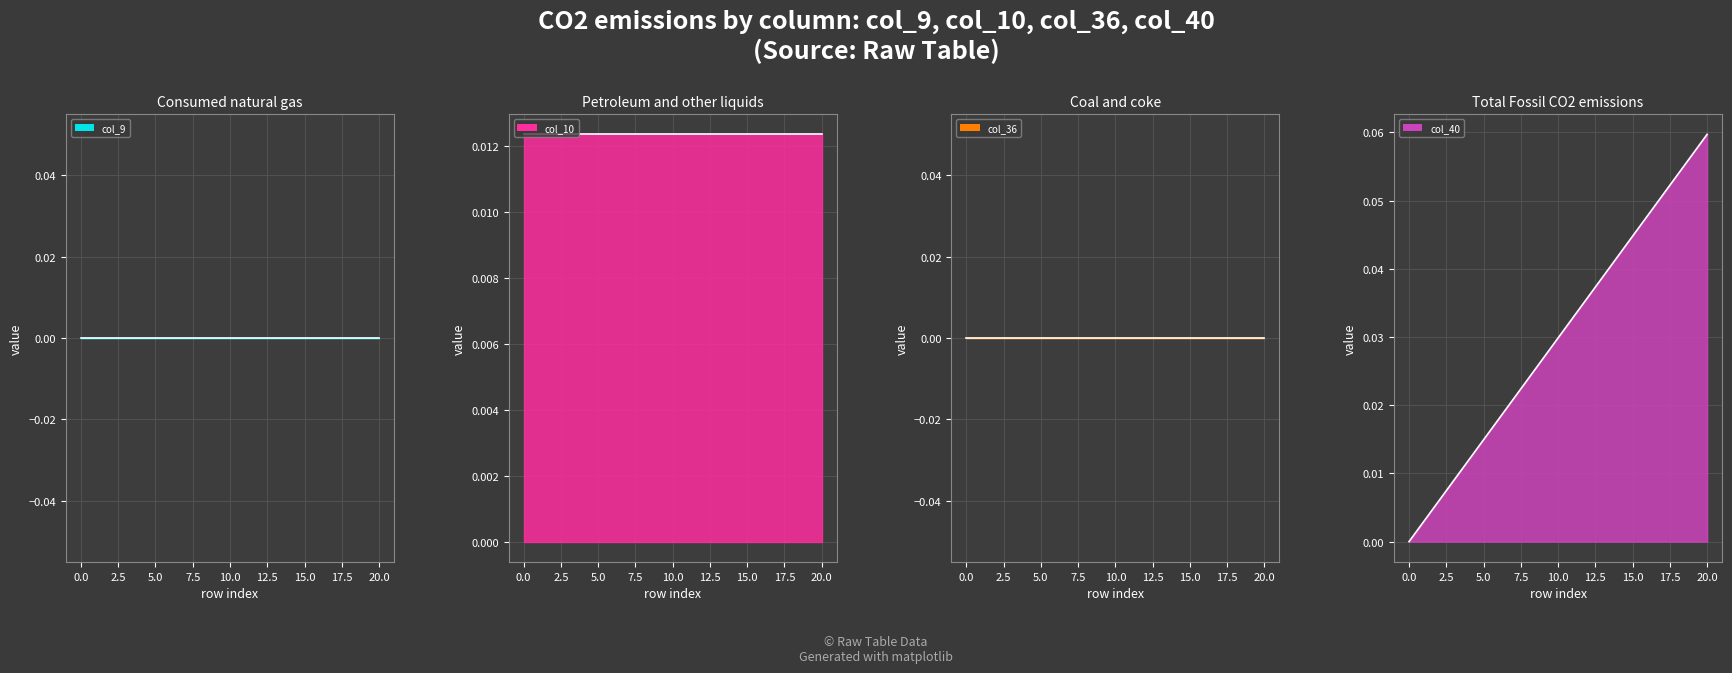

True or false: col_40_line and col_36_line cross at least once.

False